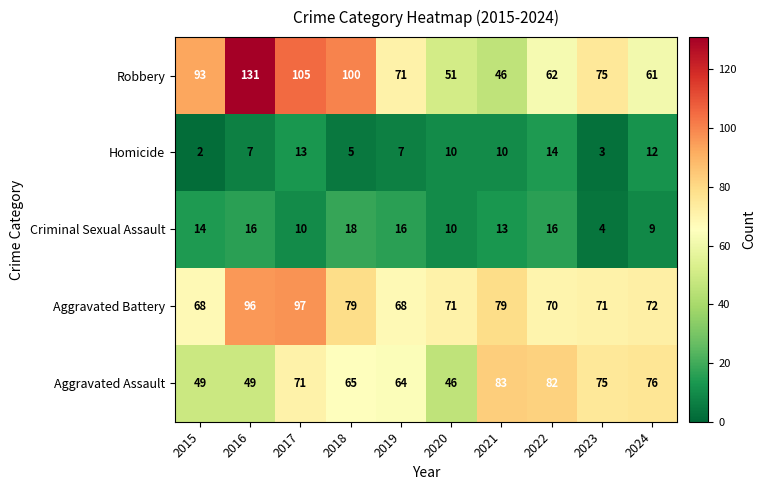

What is the greatest value displayed?

131